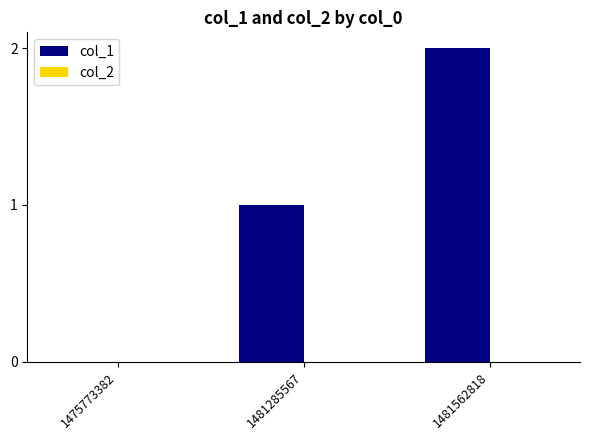

At which category does the chart reach its peak across all series?

1481562818